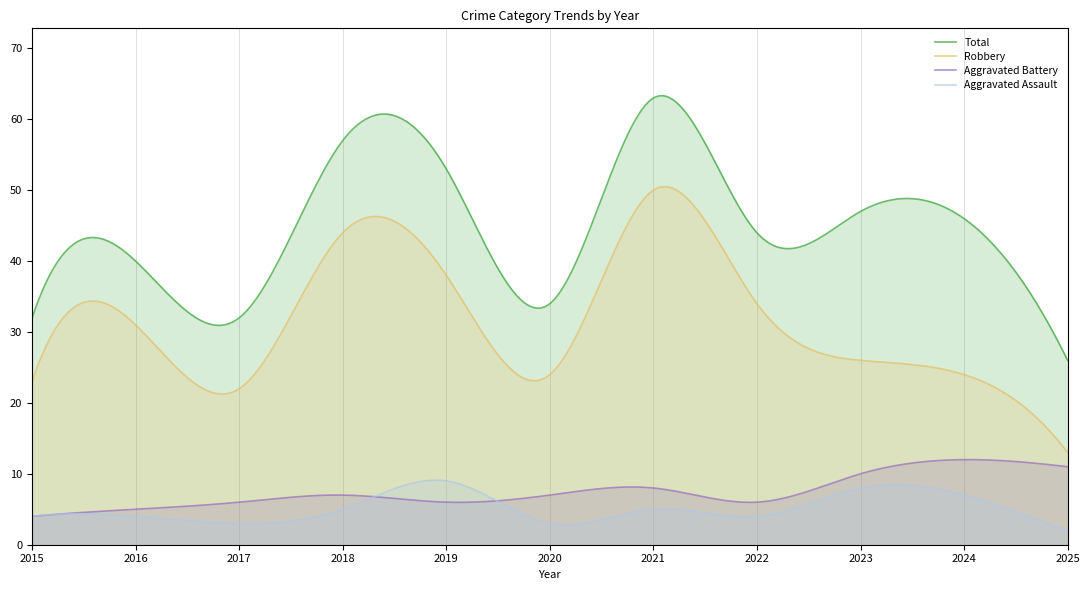

At 2024, list the series in order from largest to smallest.

Total, Robbery, Aggravated Battery, Aggravated Assault